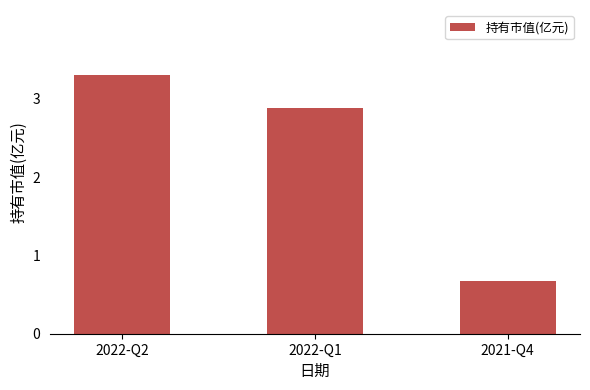

How many bars are there in total?

3